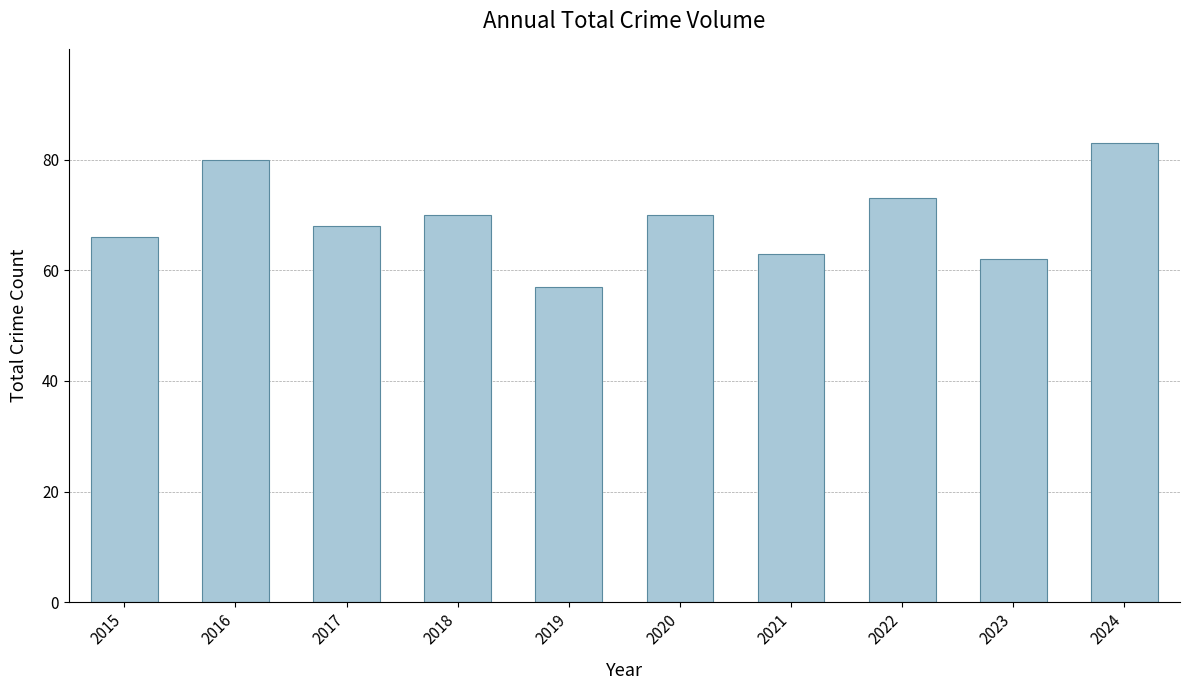

Reading left to right, list all the values displayed in this chart.

66	80	68	70	57	70	63	73	62	83